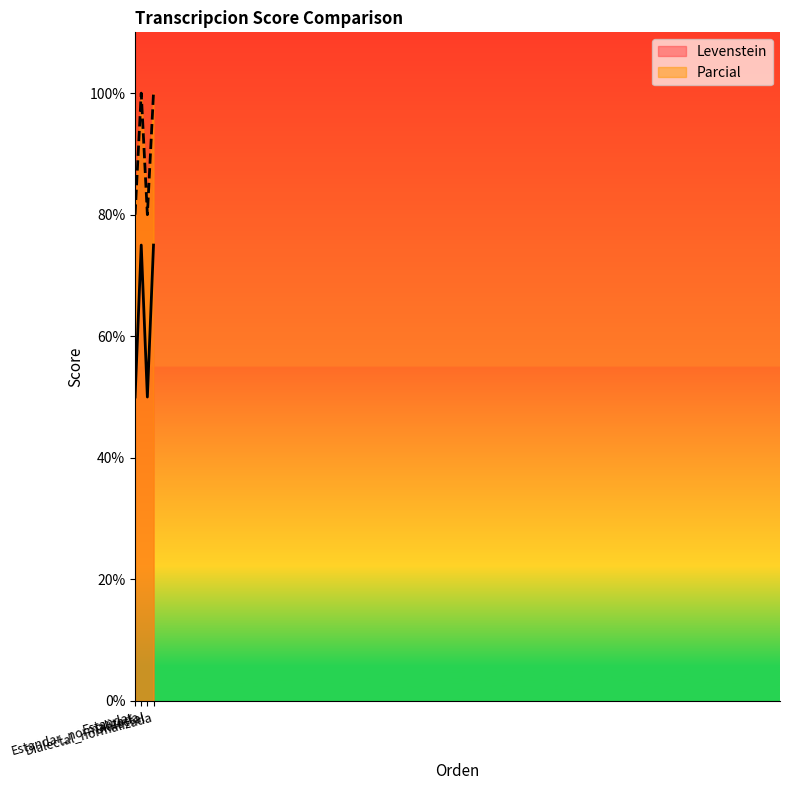

Read the Parcial value at Dialectal_normalizada.

100